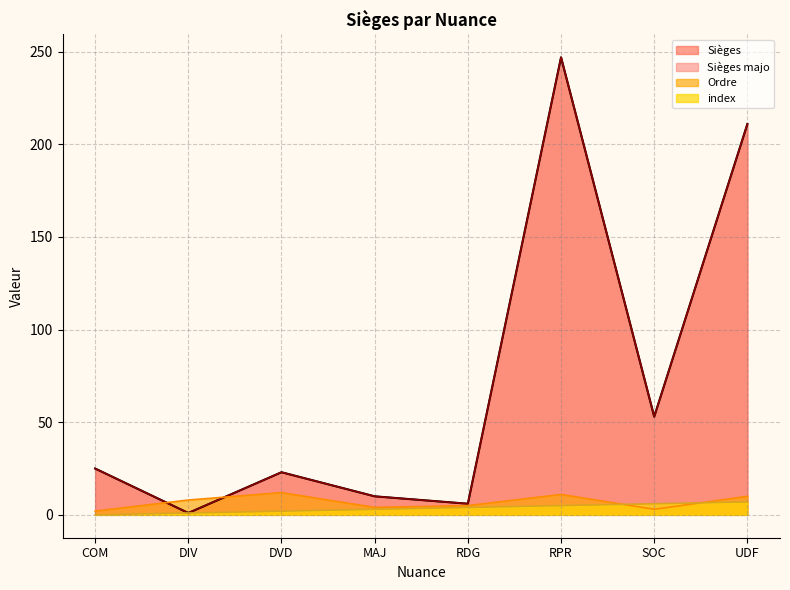

How many lines are shown in the chart?

4